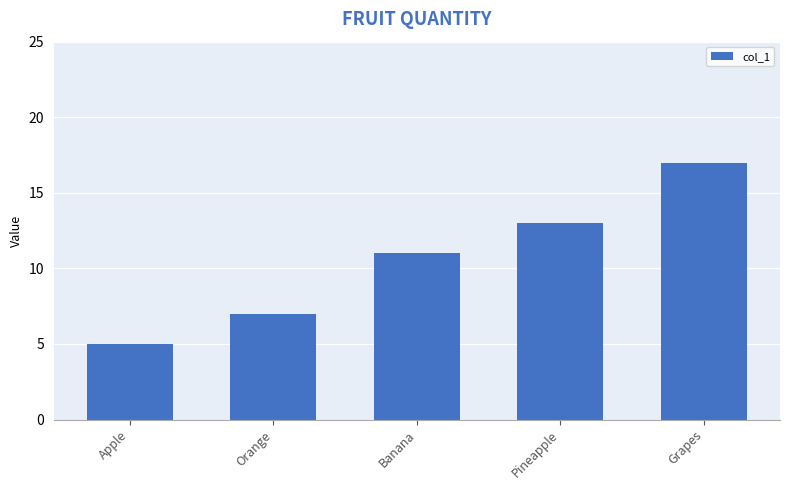

Which has a higher value, Grapes or Apple?

Grapes